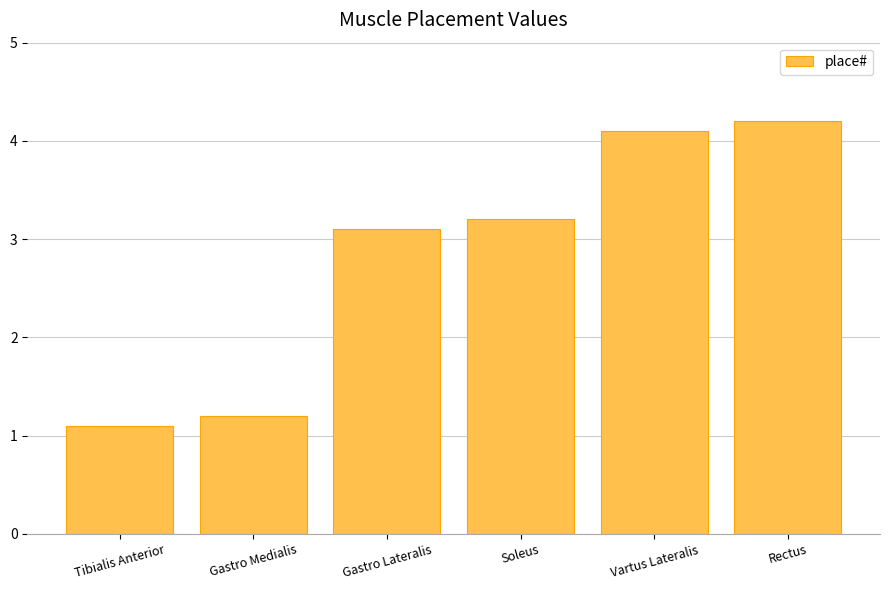

What is the label of the 2nd bar from the left?

Gastro Medialis